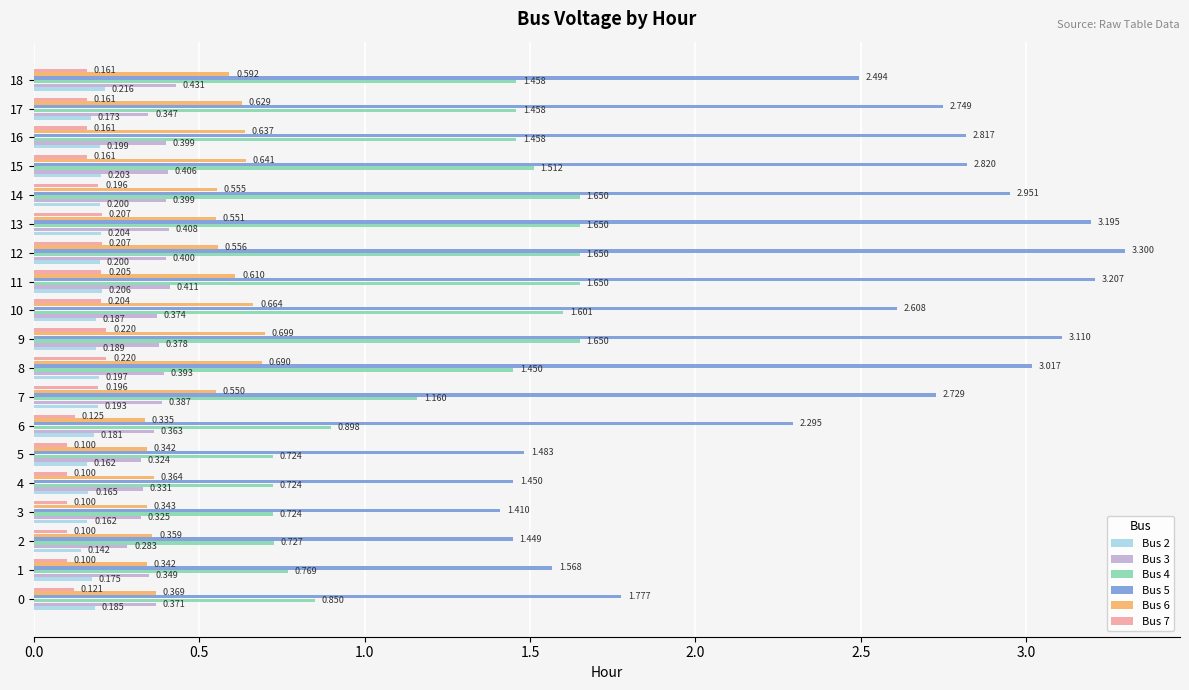

Is the value of Bus 7 at 7 greater than the value of Bus 6 at 15?

No